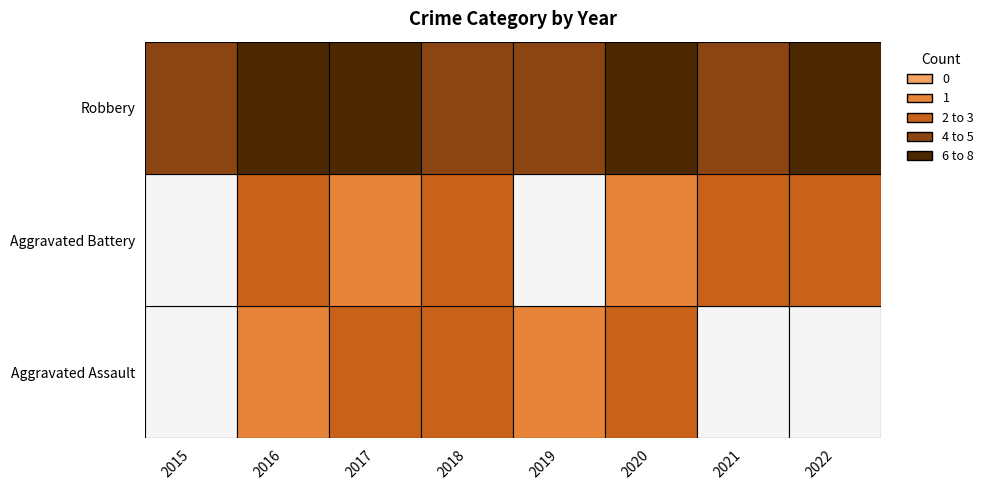

Is it true that Robbery equals 2 at 6?

False